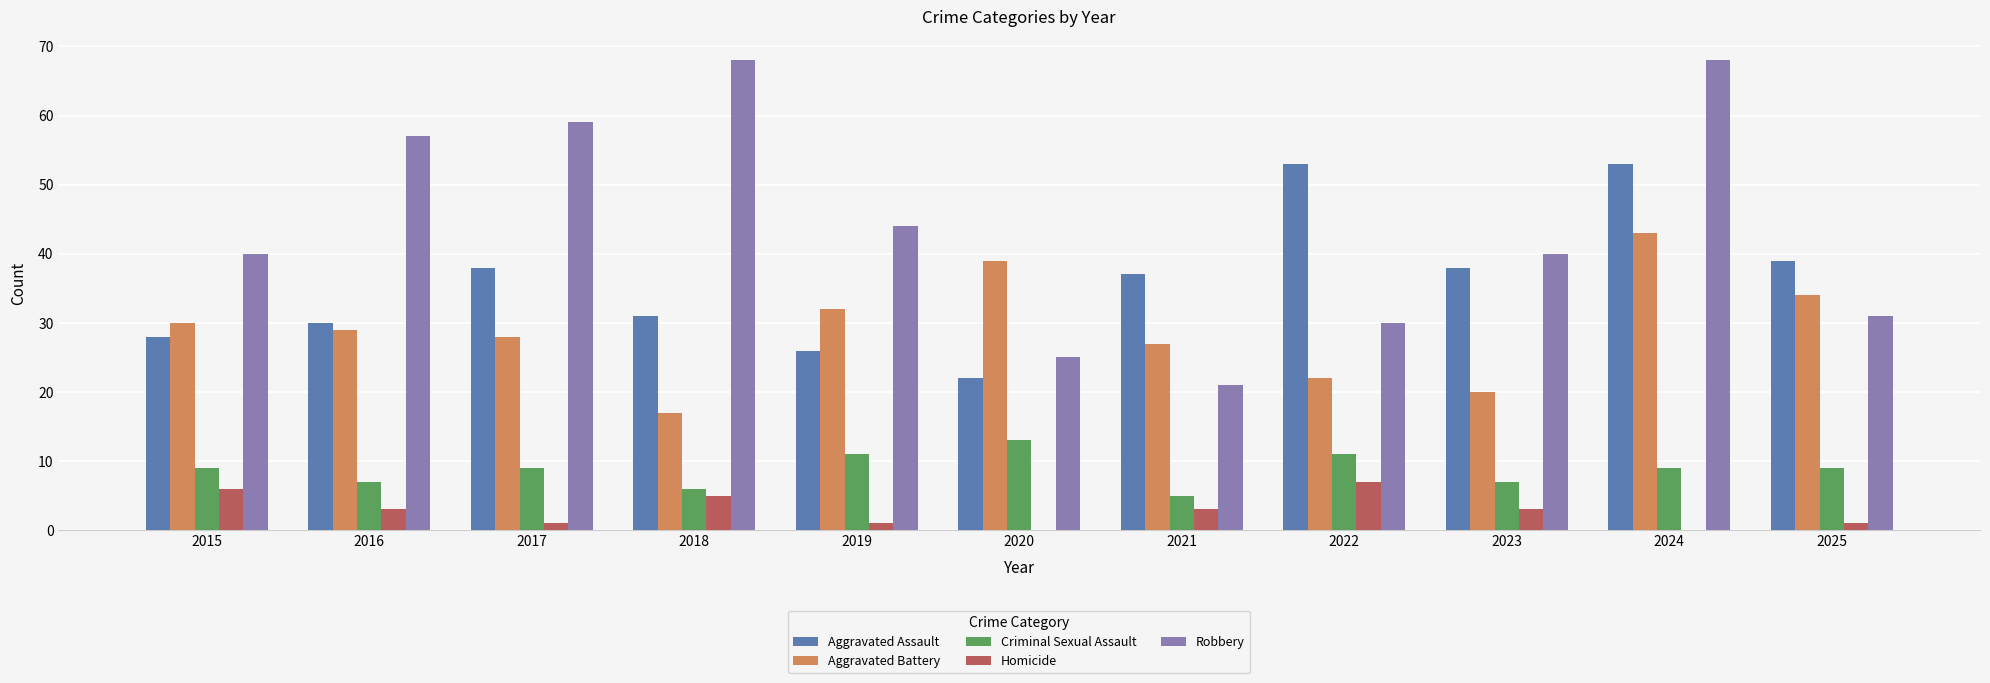

Which series has the largest total across all categories?

Robbery